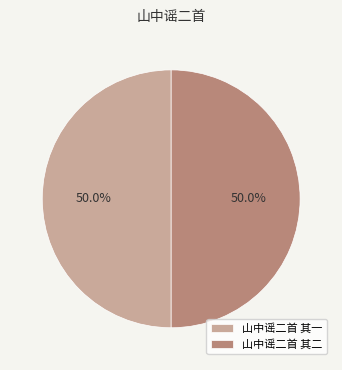

The 山中谣二首 其二 slice represents 50% of the pie. True or false?

True